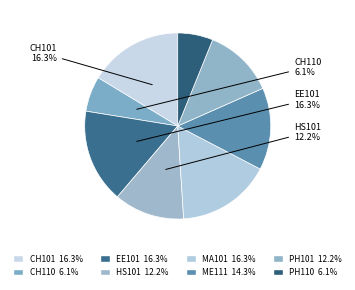

To the nearest percent, what portion does PH110 represent?

6%